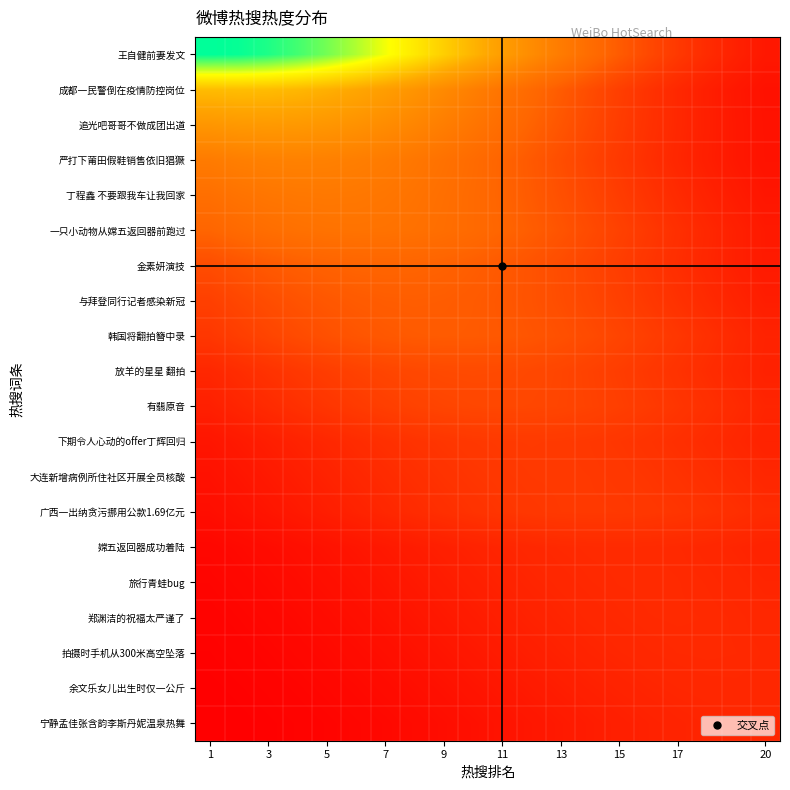

Rank the series by their maximum value, from lowest to highest.

宁静孟佳张含韵李斯丹妮温泉热舞, 余文乐女儿出生时仅一公斤, 拍摄时手机从300米高空坠落, 郑渊洁的祝福太严谨了, 旅行青蛙bug, 嫦五返回器成功着陆, 广西一出纳贪污挪用公款1.69亿元, 大连新增病例所住社区开展全员核酸, 下期令人心动的offer丁辉回归, 有翡原音, 放羊的星星 翻拍, 韩国将翻拍簪中录, 与拜登同行记者感染新冠, 金素妍演技, 一只小动物从嫦五返回器前跑过, 丁程鑫 不要跟我车让我回家, 严打下莆田假鞋销售依旧猖獗, 追光吧哥哥不做成团出道, 成都一民警倒在疫情防控岗位, 王自健前妻发文